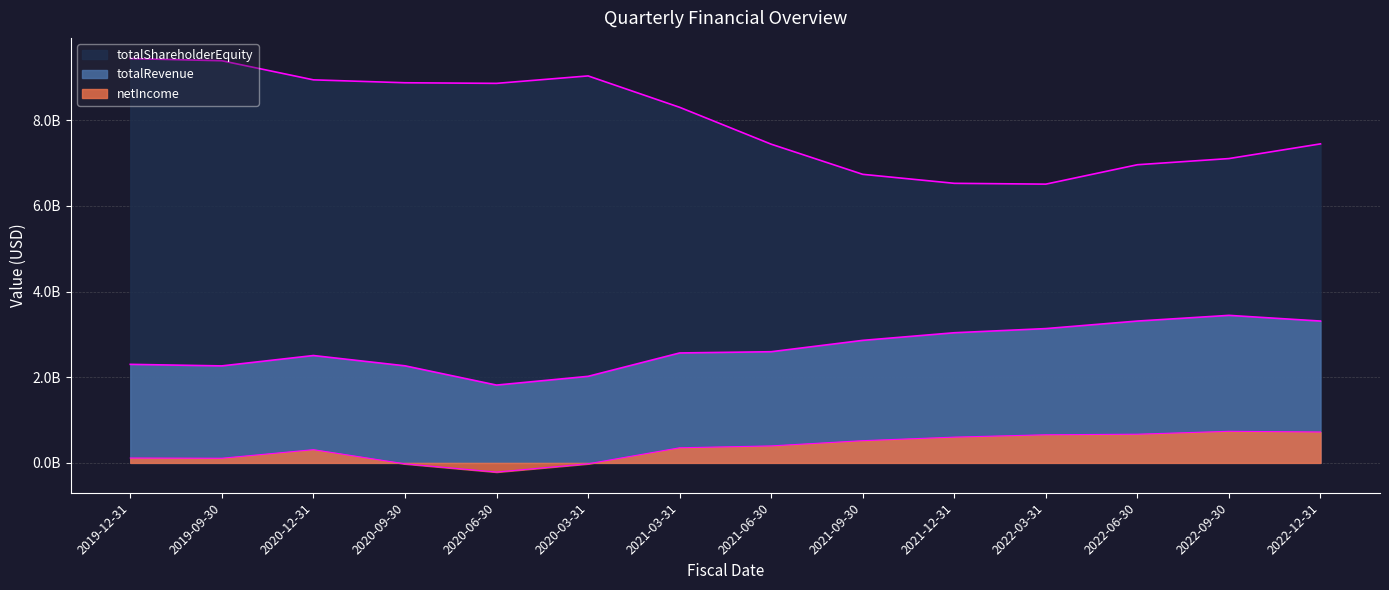

True or false: netIncome and totalShareholderEquity cross at least once.

False